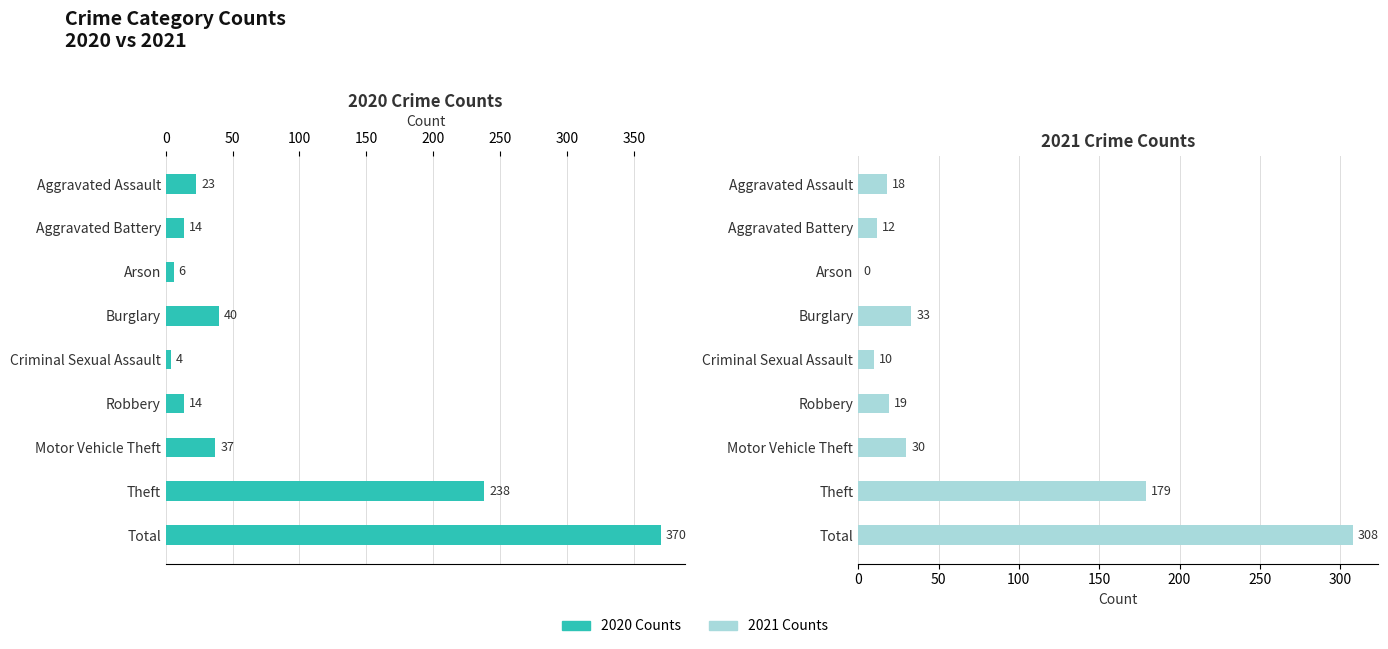

How many data points in 2021 Counts are less than 19?

4